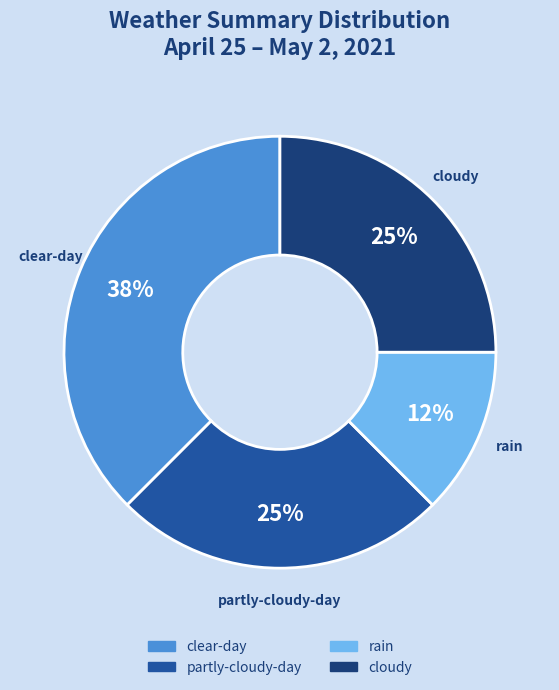

Does any single category account for the majority?

No